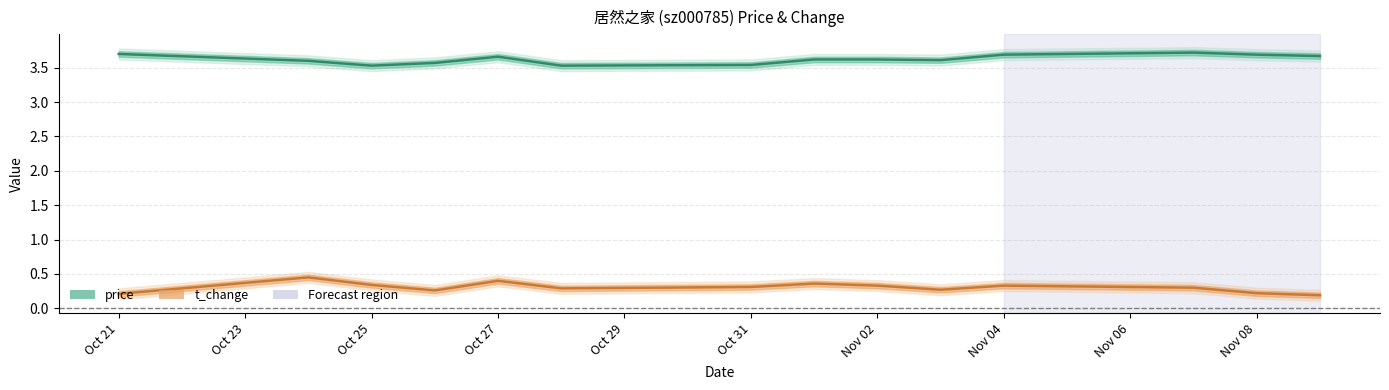

What are all the series names shown in the legend?

price, t_change